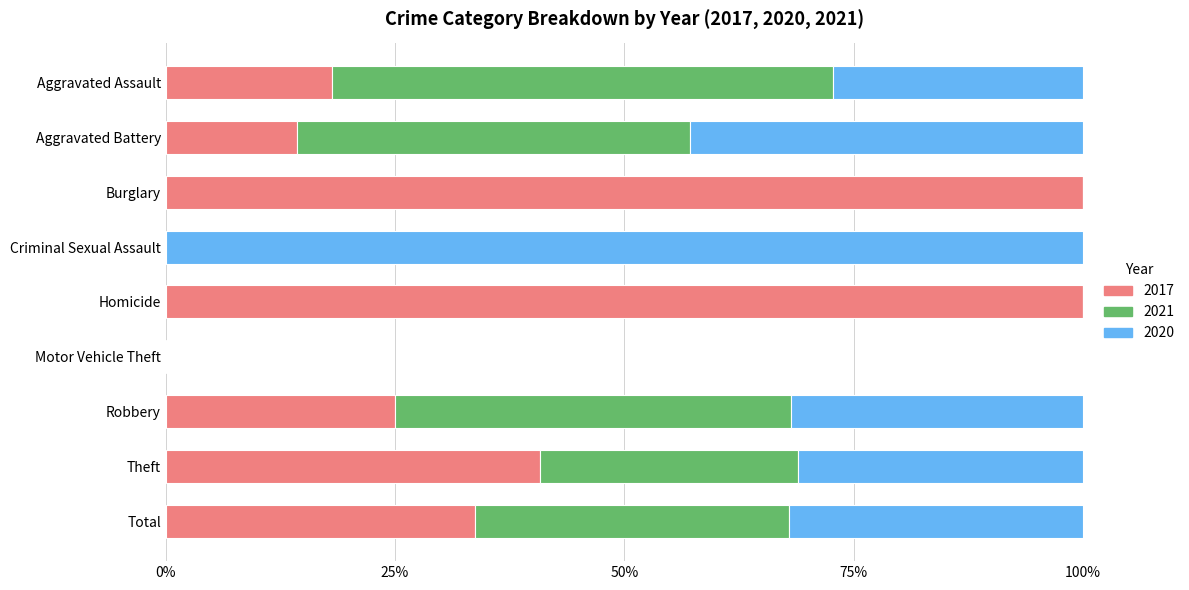

The 2017 series shows -39.5 at Criminal Sexual Assault. True or false?

False